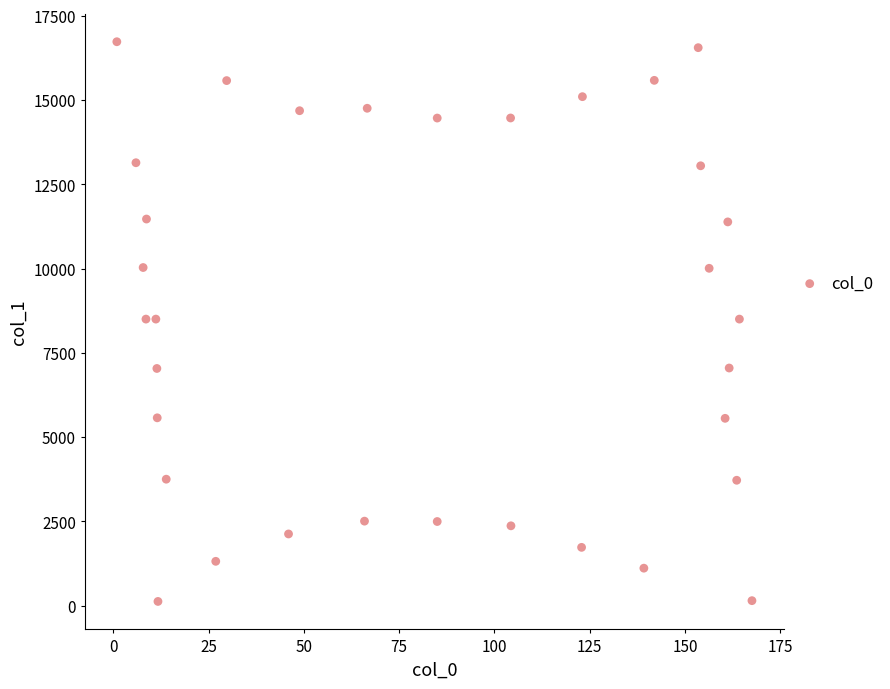

What is the range of X values (max minus min)?

166.6